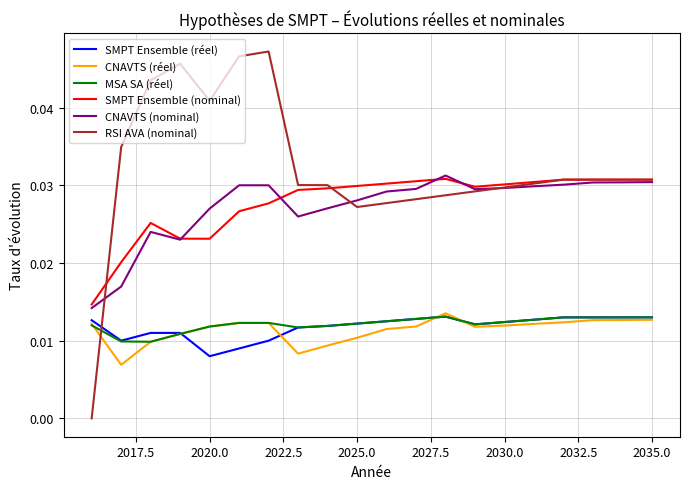

Which series has the largest total across all categories?

RSI AVA (nominal)